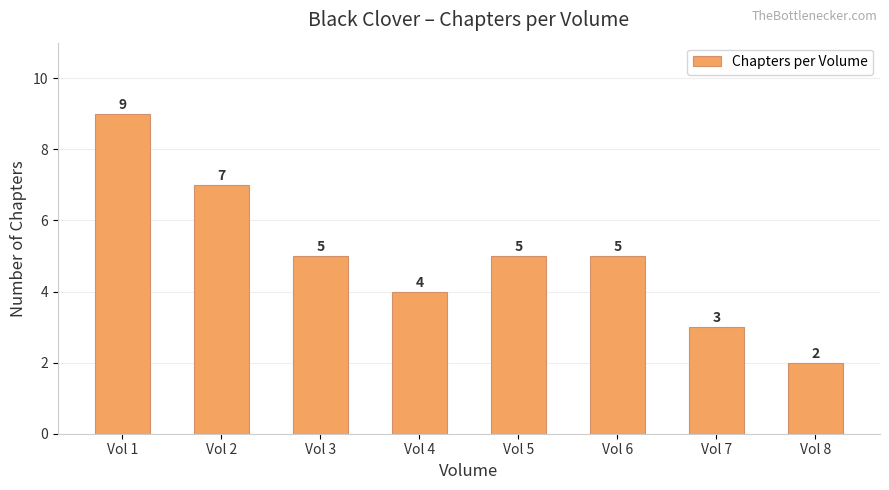

What is the value of the 8th bar from the left?

2